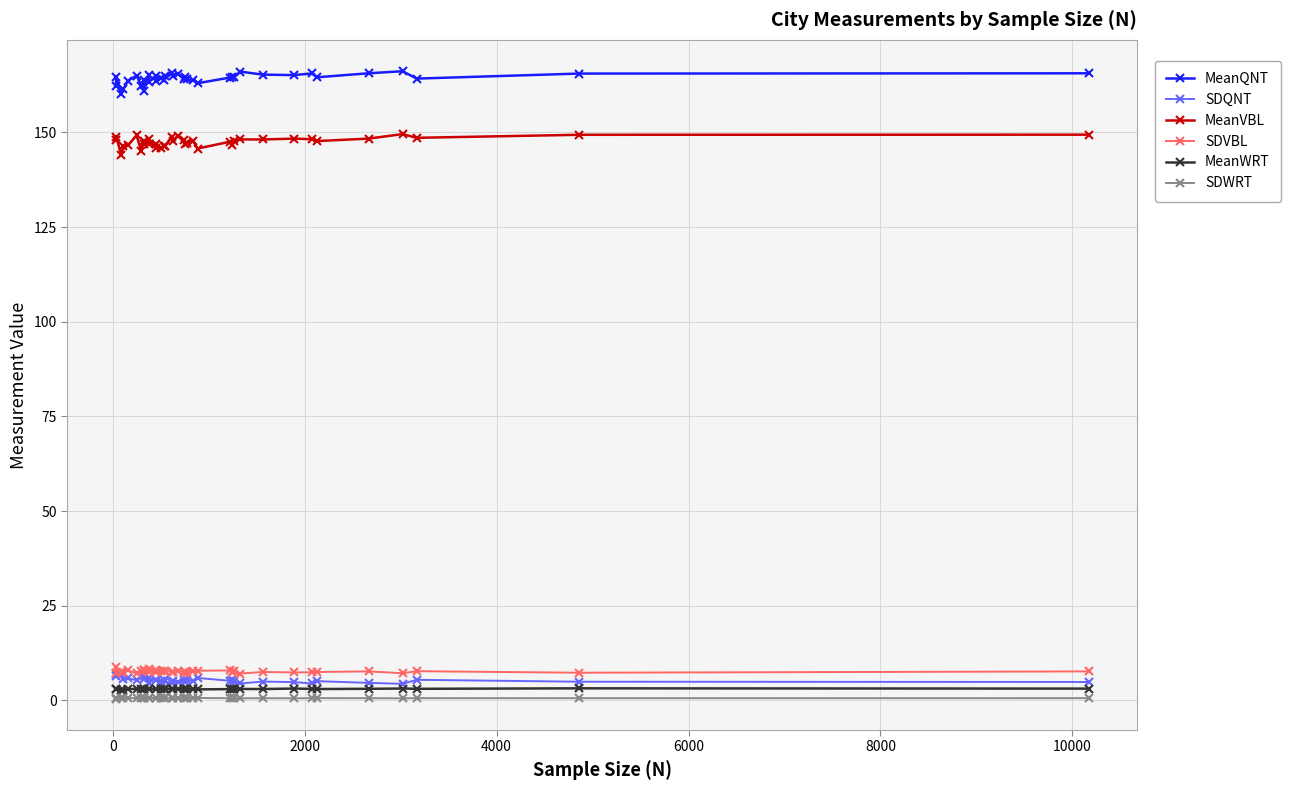

How many categories are shown in the chart?

37